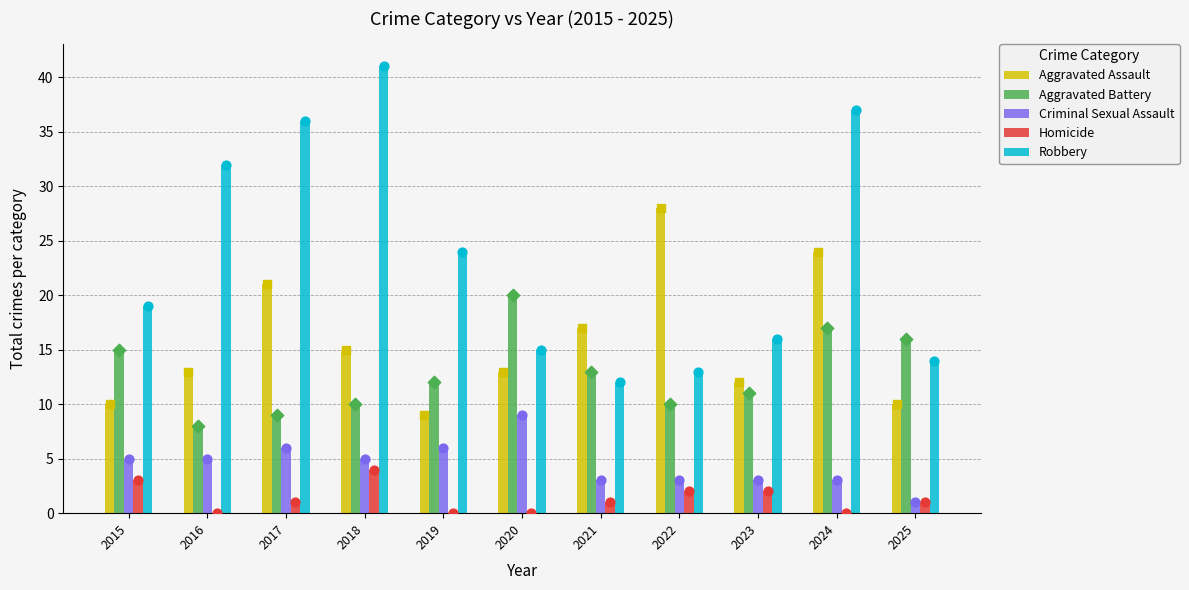

Which series reaches the maximum Y coordinate?

Robbery